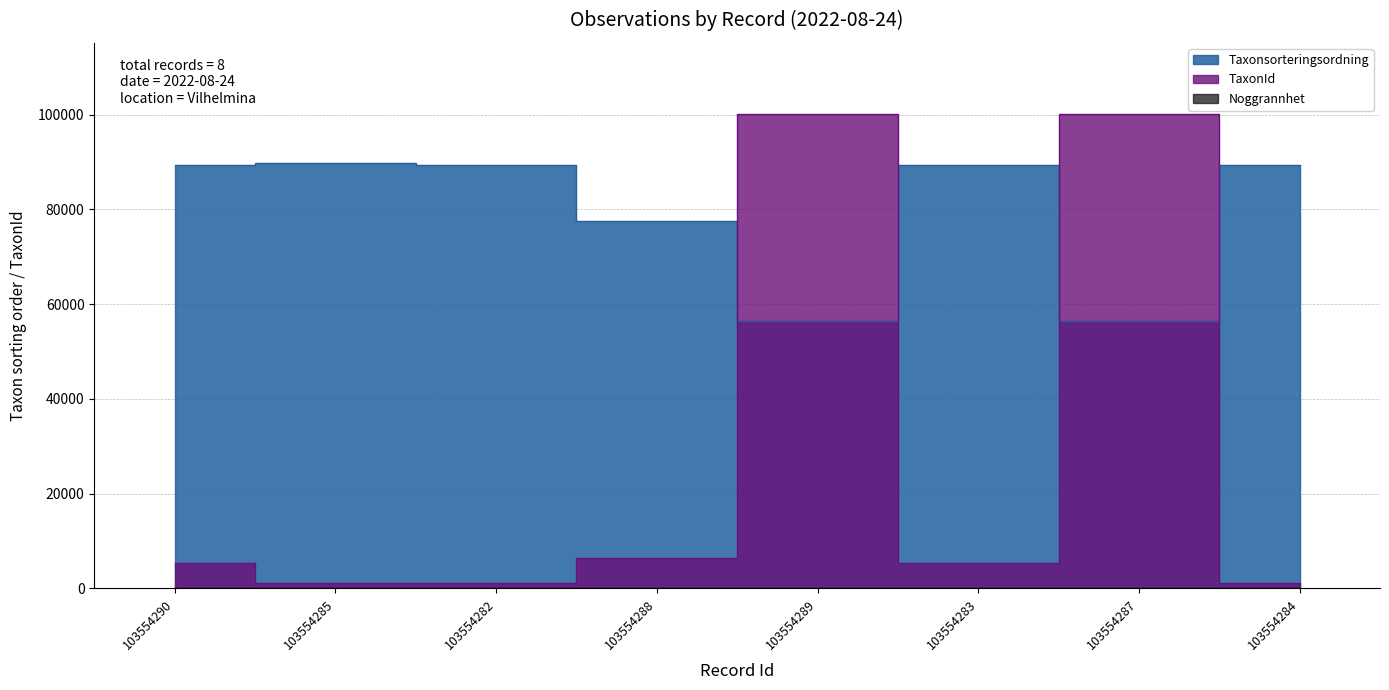

What value does the TaxonId series have at 103554284, to the nearest 10?

1200